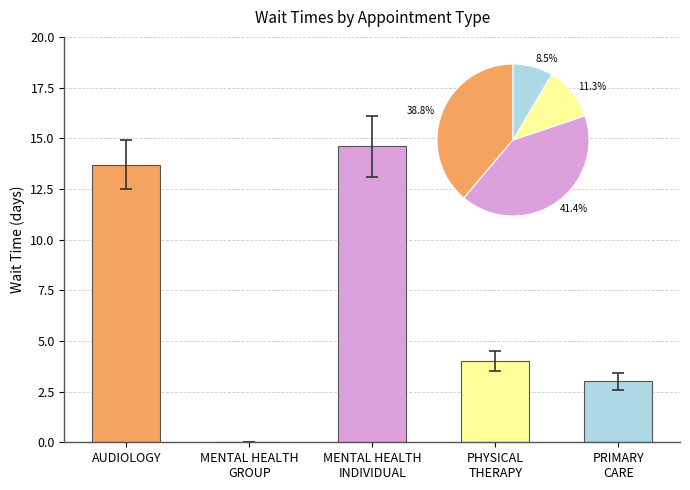

Reading left to right, what are all the values shown in this chart?

AUDIOLOGY=13.7	MENTAL HEALTH
GROUP=0.0	MENTAL HEALTH
INDIVIDUAL=14.6	PHYSICAL
THERAPY=4.0	PRIMARY
CARE=3.0